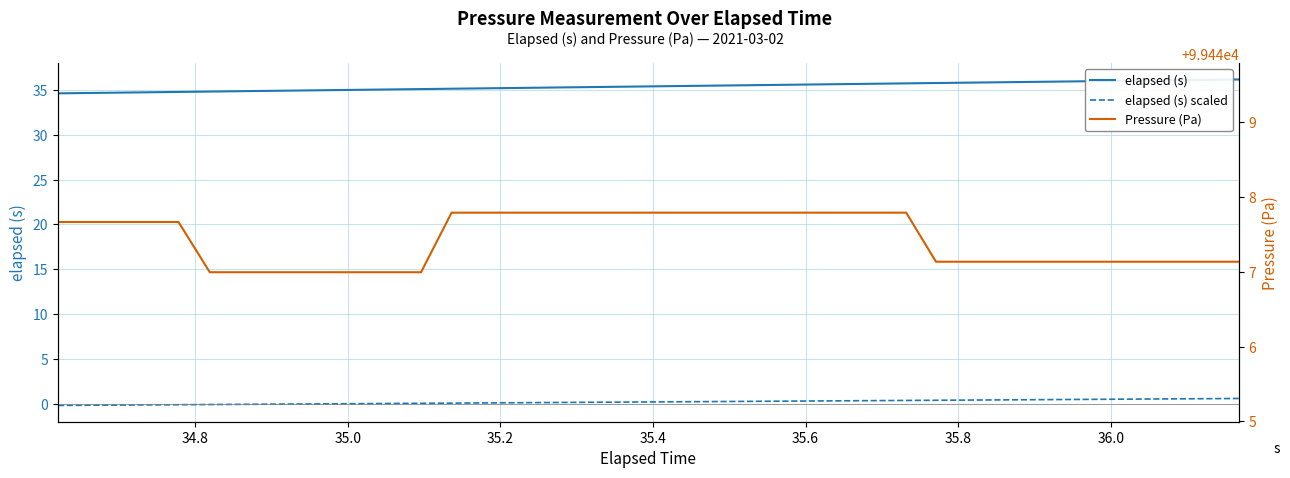

How many categories are shown in the chart?

40